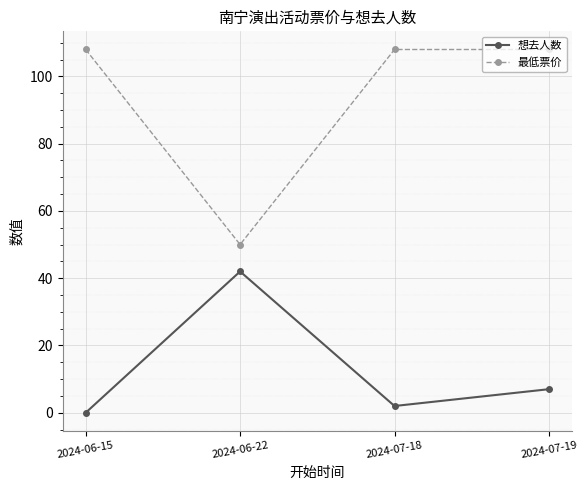

True or false: 最低票价 and 想去人数 intersect in this chart.

False